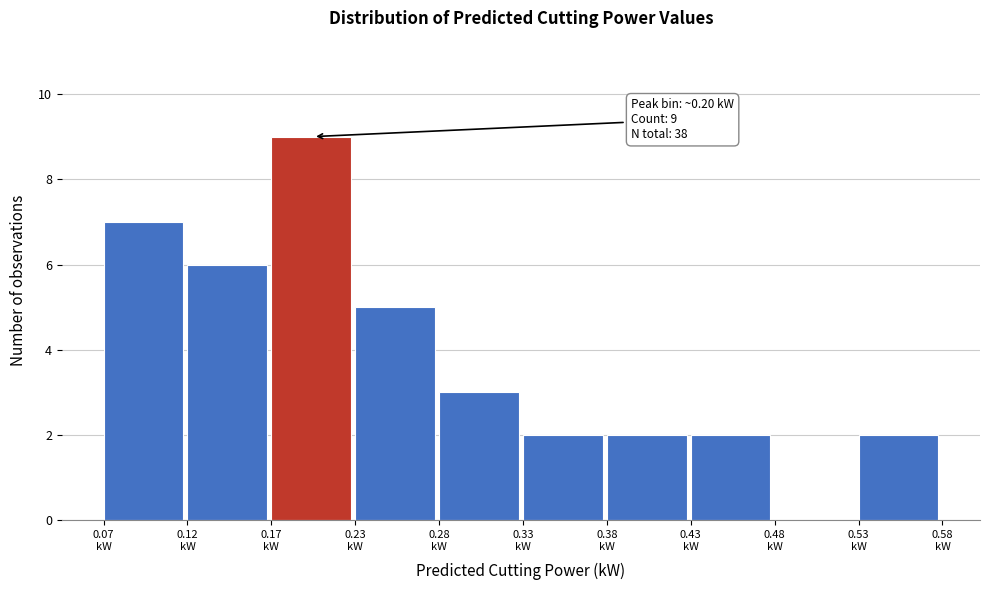

Over which range of the x-axis is the bar tallest?

0.17 to 0.23